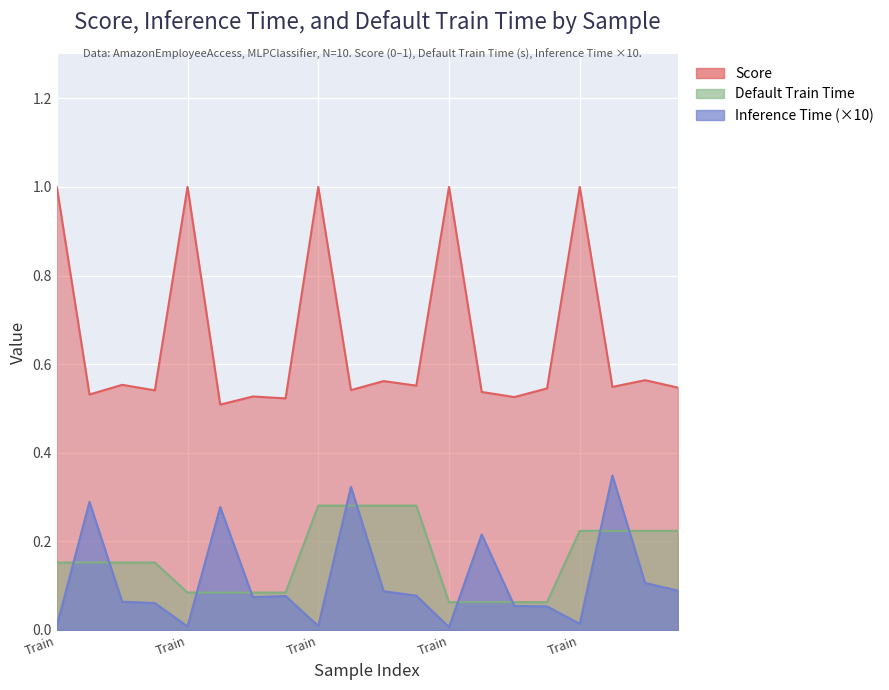

The Inference Time series shows 0.1 at Test. True or false?

True